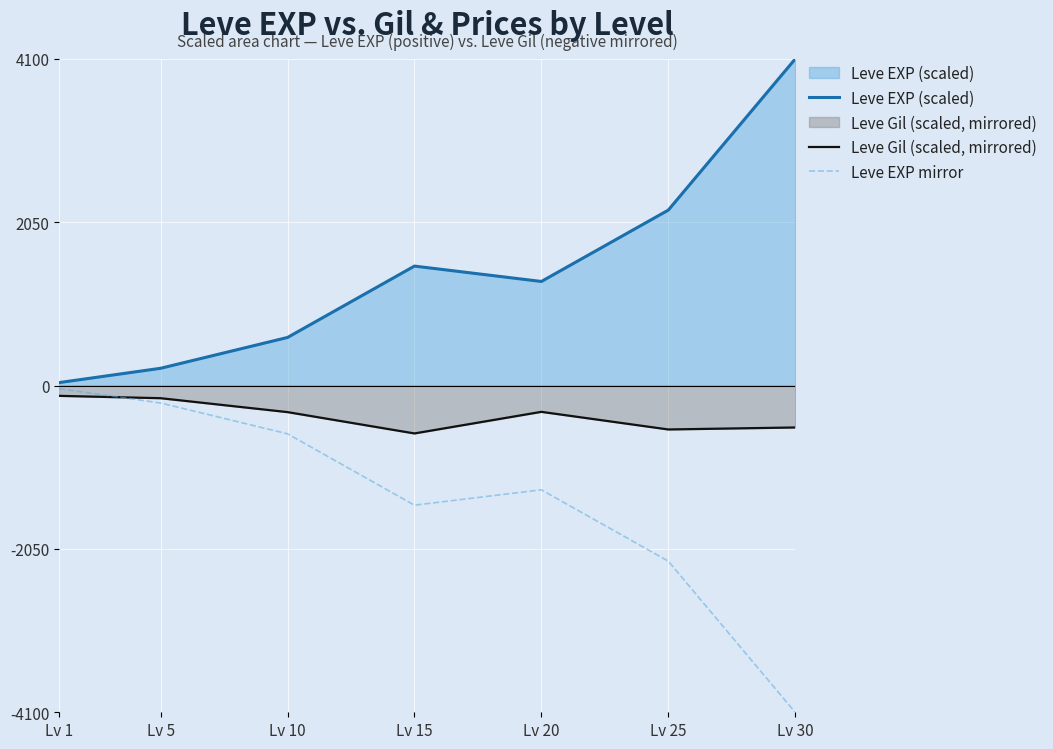

How many lines are shown in the chart?

3